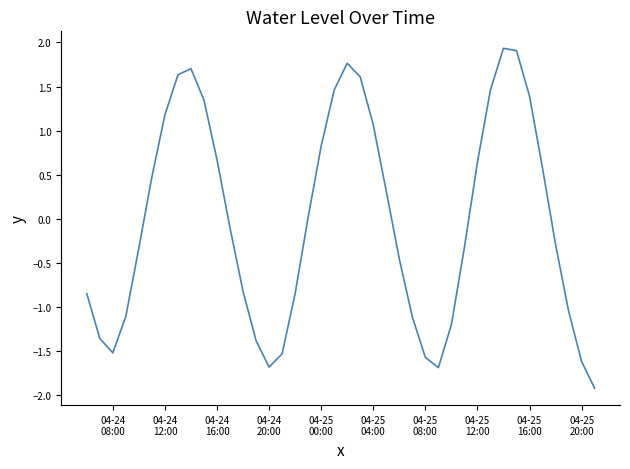

What is the greatest value displayed?

1.9